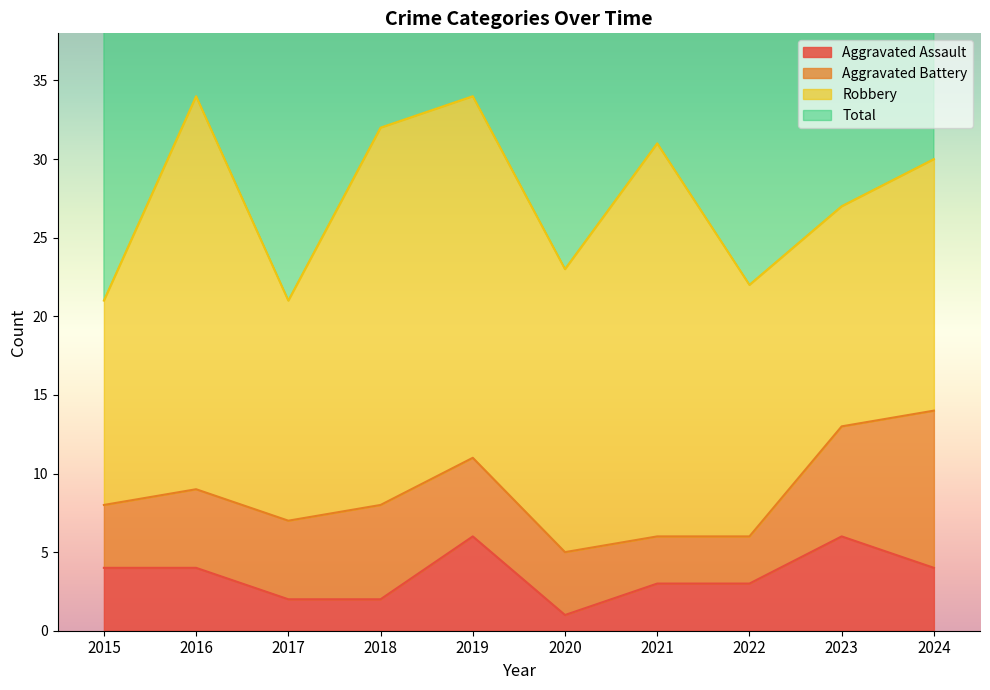

What is the difference between the maximum and minimum values in the Aggravated Assault series?

5